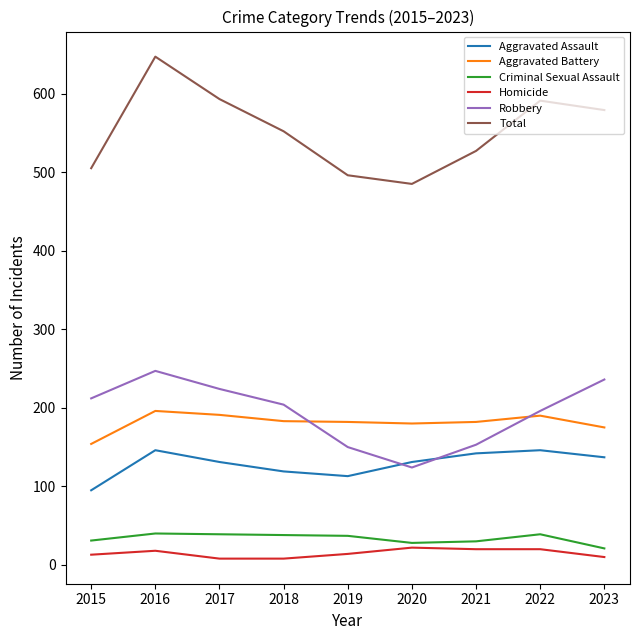

Which series has the largest total across all categories?

Total